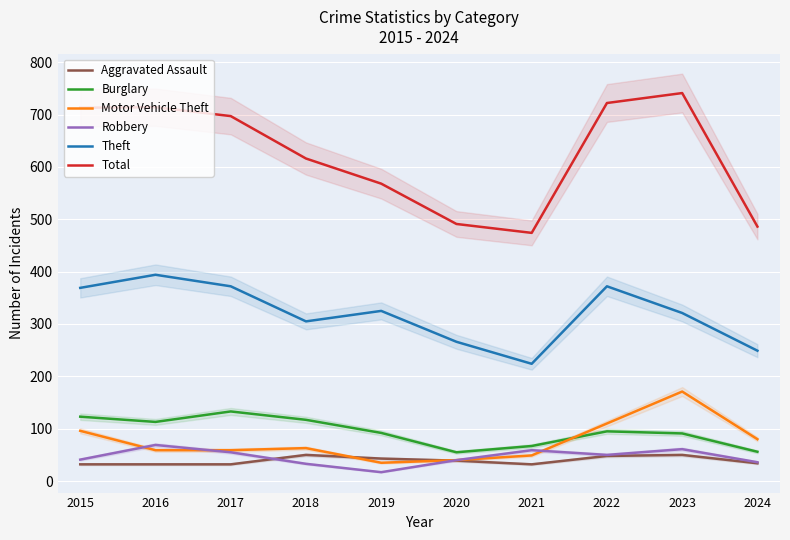

Reading left to right, extract all data points from this chart.

Aggravated Assault: 32	32	32	50	43	39	32	48	50	34
Burglary: 123	113	133	117	92	55	67	95	91	56
Motor Vehicle Theft: 96	59	59	63	35	40	49	110	171	80
Robbery: 41	69	55	33	17	40	59	50	61	36
Theft: 369	394	372	305	325	266	224	372	321	249
Total: 713	714	697	616	568	491	474	722	741	486